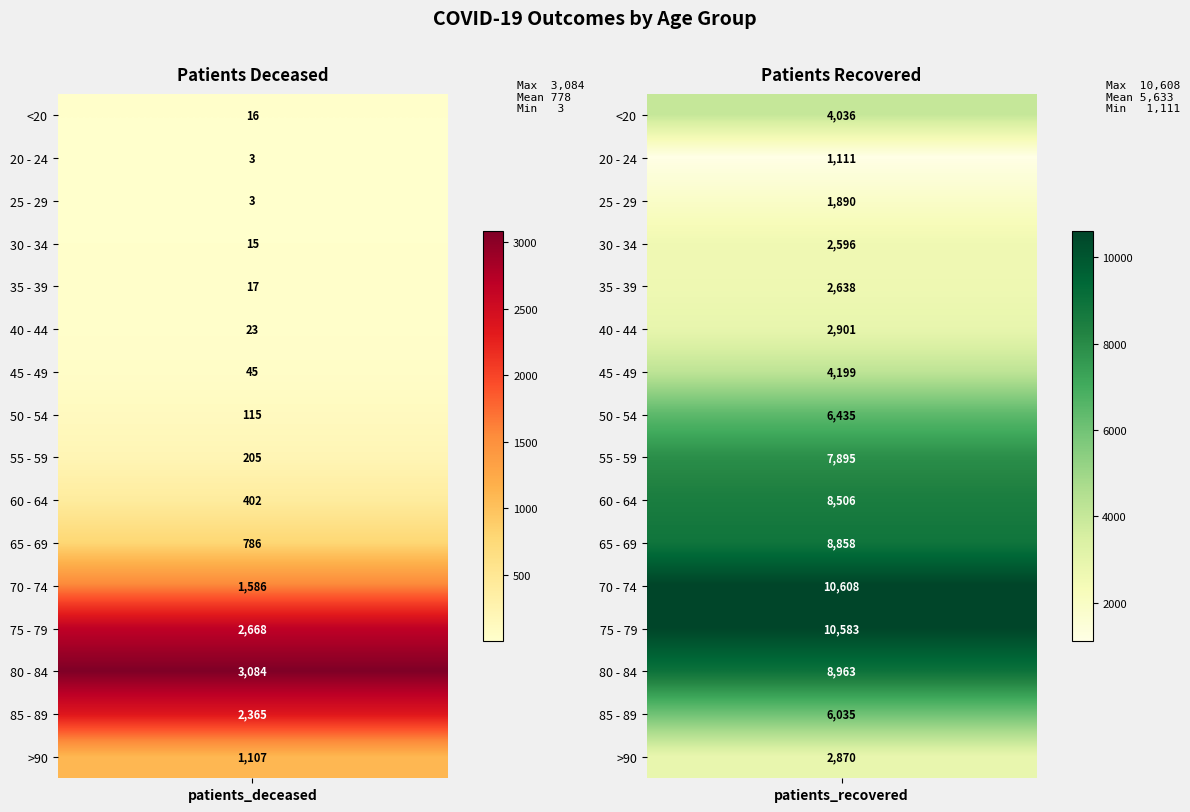

What is the minimum value for 20 - 24?

3